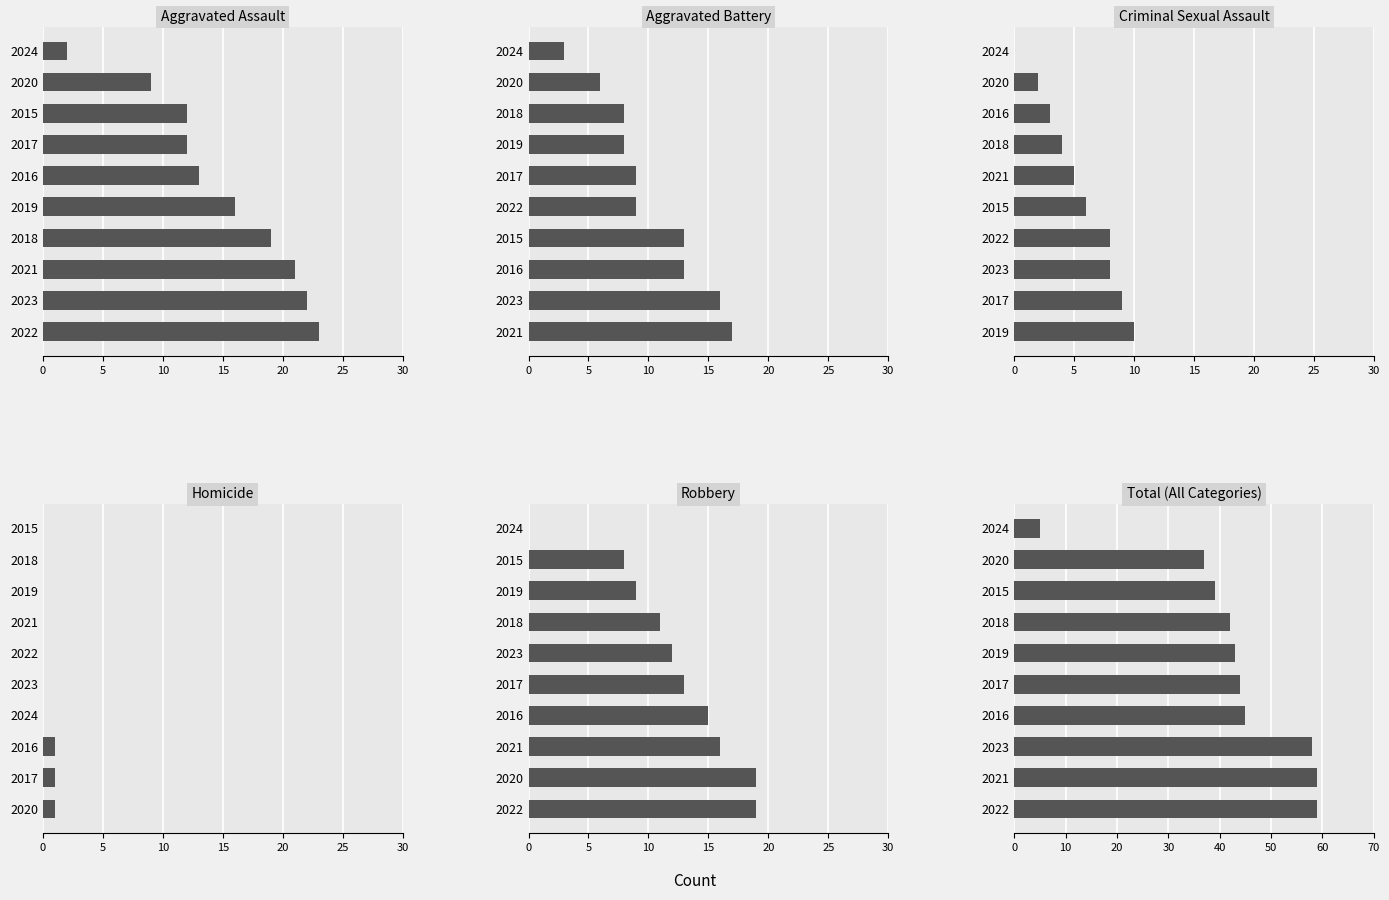

True or false: Homicide has a value of 0 at 2021.

True